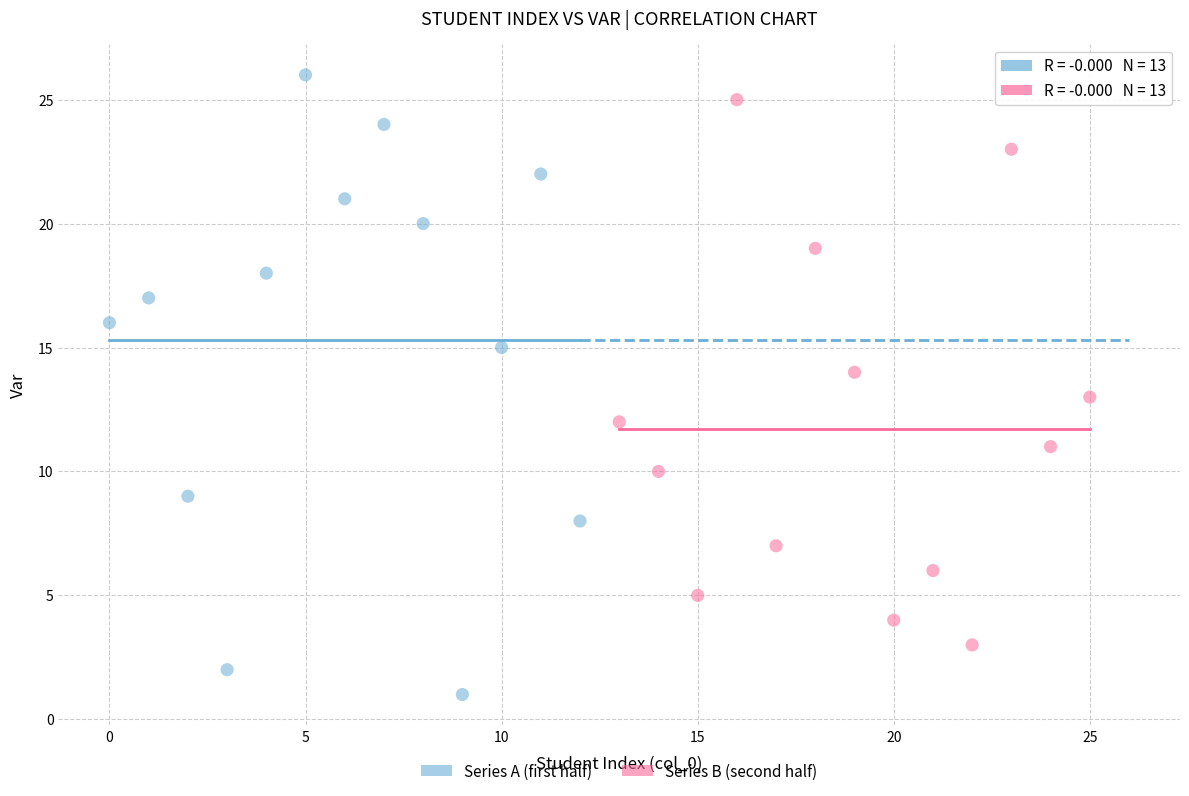

Which series contains the lowest Y value?

Series A (first half)